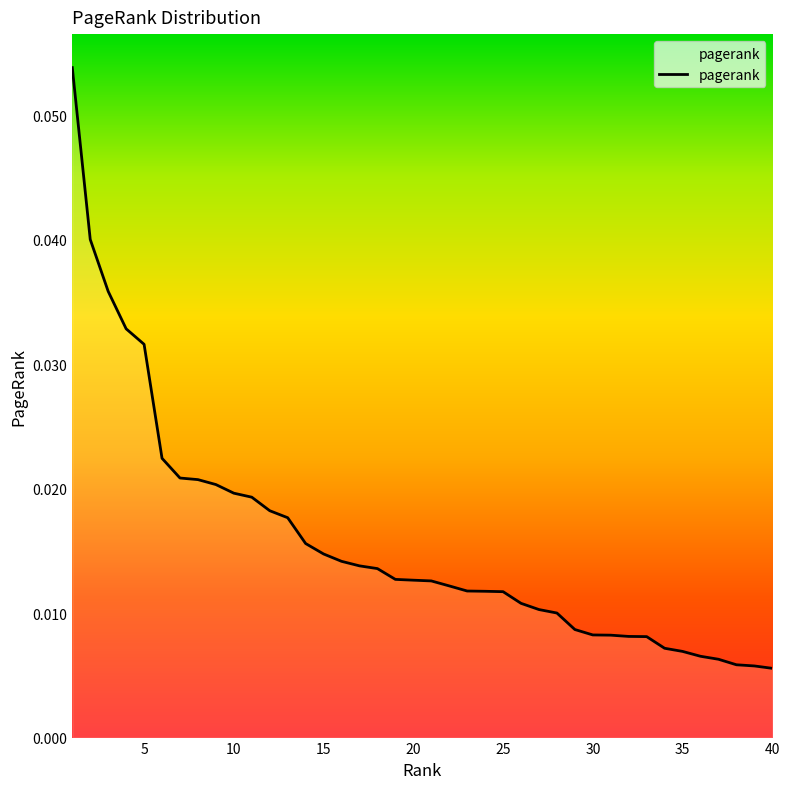

Reading right to left, extract all data points from this chart.

40=0.0	39=0.0	38=0.0	37=0.0	36=0.0	35=0.0	34=0.0	33=0.0	32=0.0	31=0.0	30=0.0	29=0.0	28=0.0	27=0.0	26=0.0	25=0.0	24=0.0	23=0.0	22=0.0	21=0.0	20=0.0	19=0.0	18=0.0	17=0.0	16=0.0	15=0.0	14=0.0	13=0.0	12=0.0	11=0.0	10=0.0	9=0.0	8=0.0	7=0.0	6=0.0	5=0.0	4=0.0	3=0.0	2=0.0	1=0.1